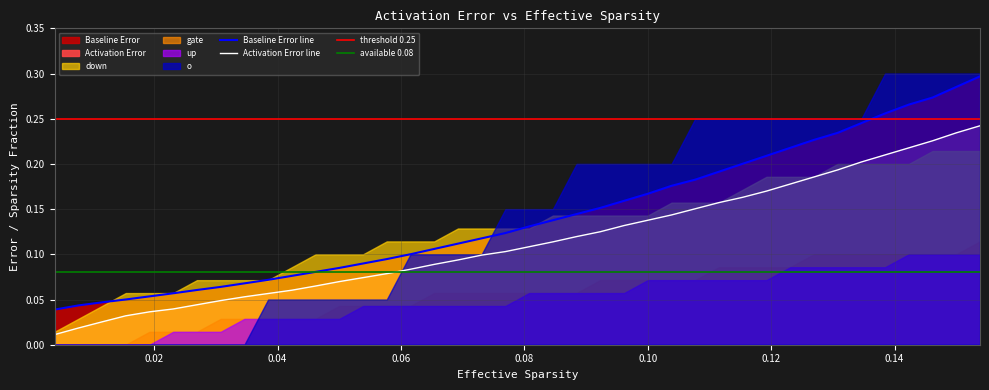

Is it true that Activation Error equals 0.2 at 37?

True